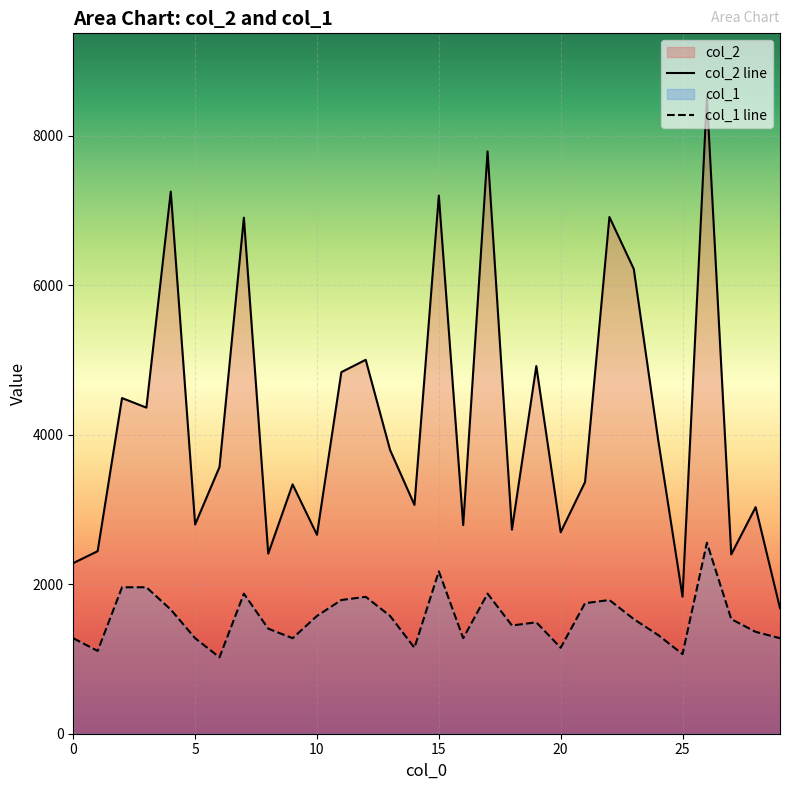

Which series has the largest total across all categories?

col_2 line